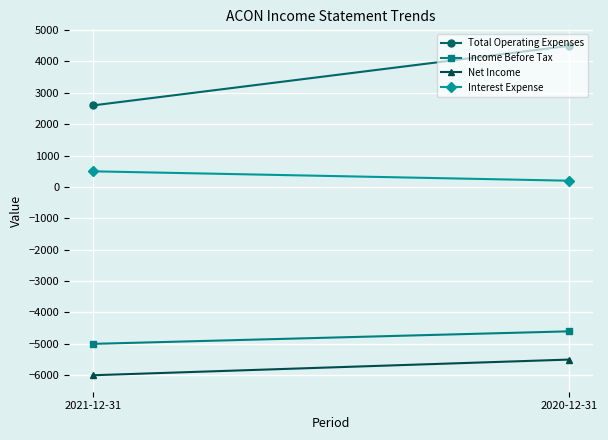

At which category is the sum across all series the highest?

2020-12-31